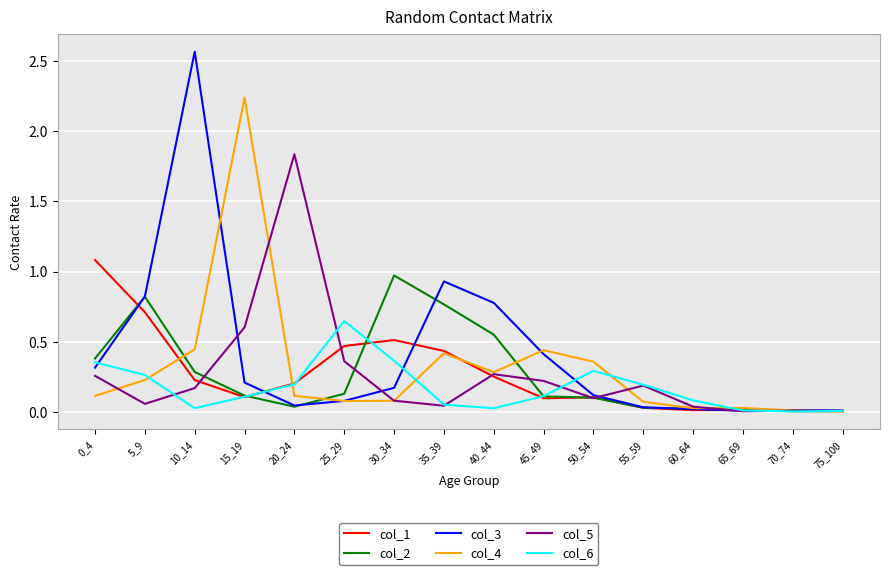

The col_6 series shows 0.2 at 20_24. True or false?

True